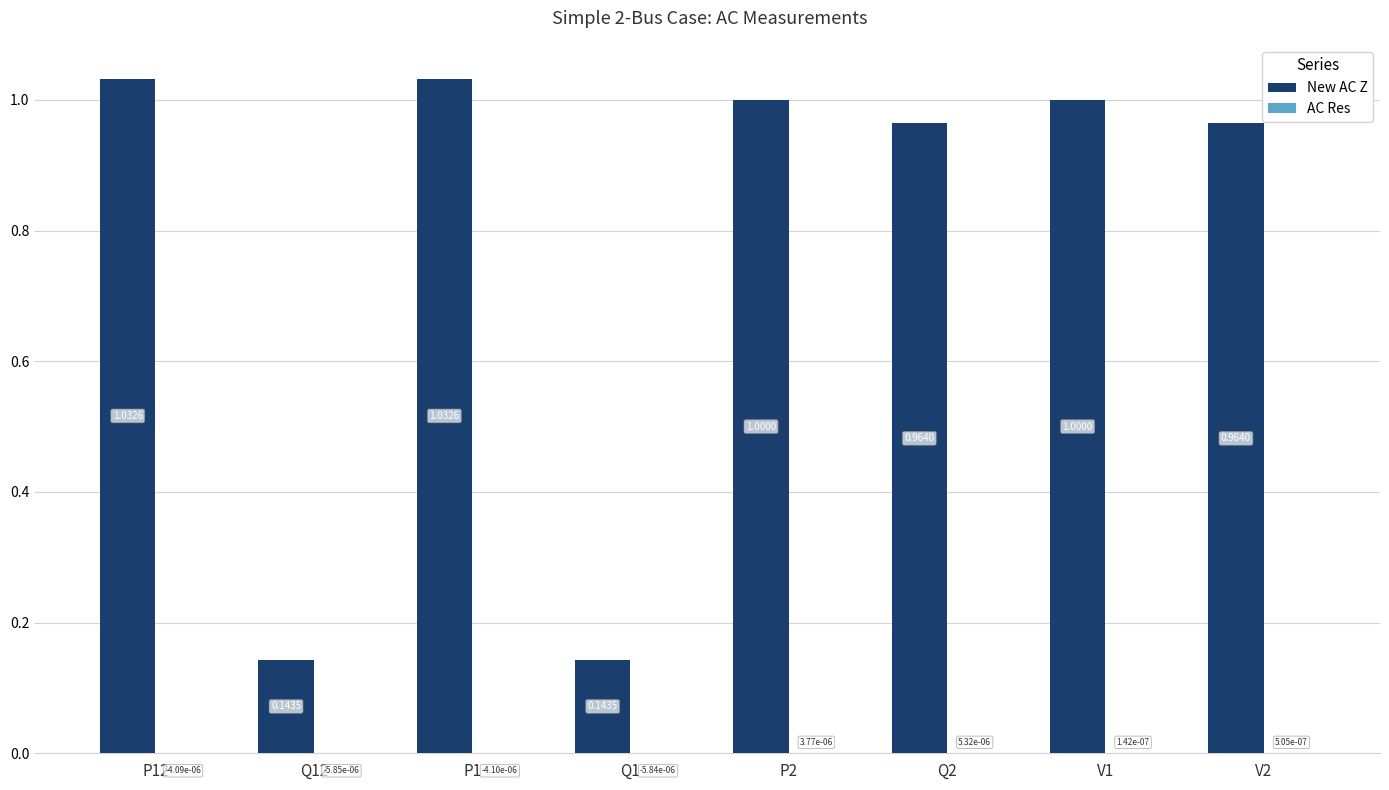

Between Q1 and P2, which series saw the biggest shift?

New AC Z